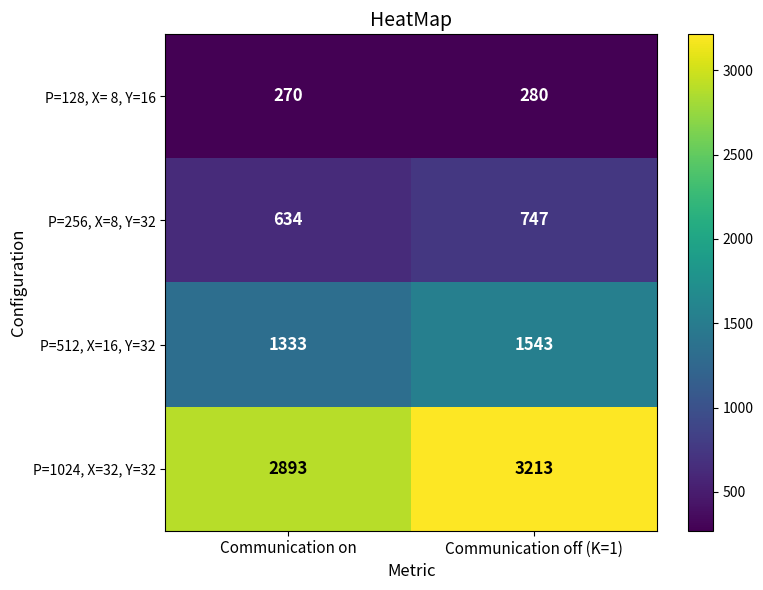

What is the smallest value displayed?

270